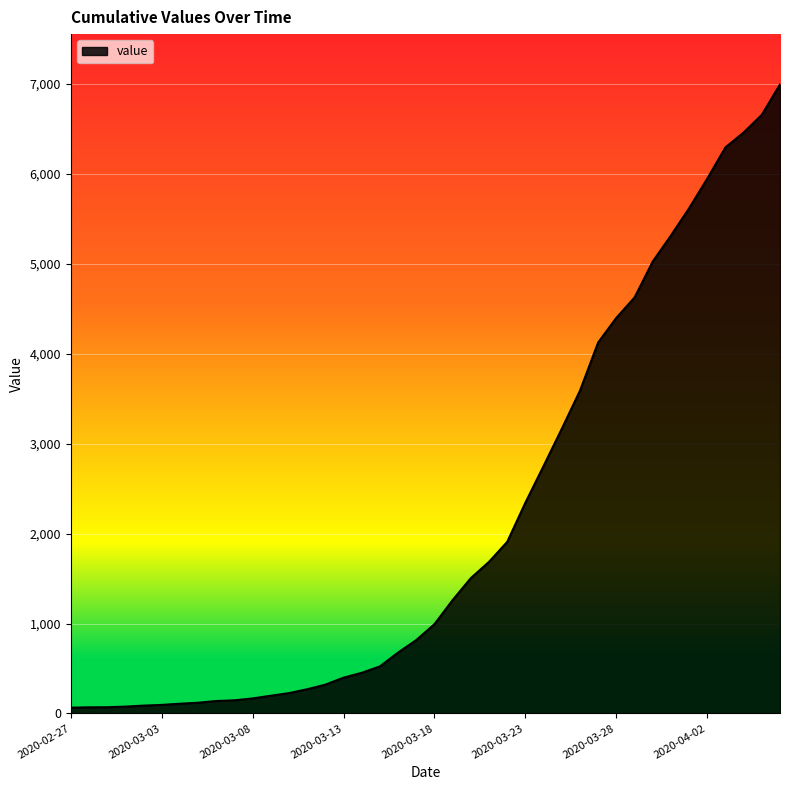

What is the difference between the maximum and minimum values?

6931